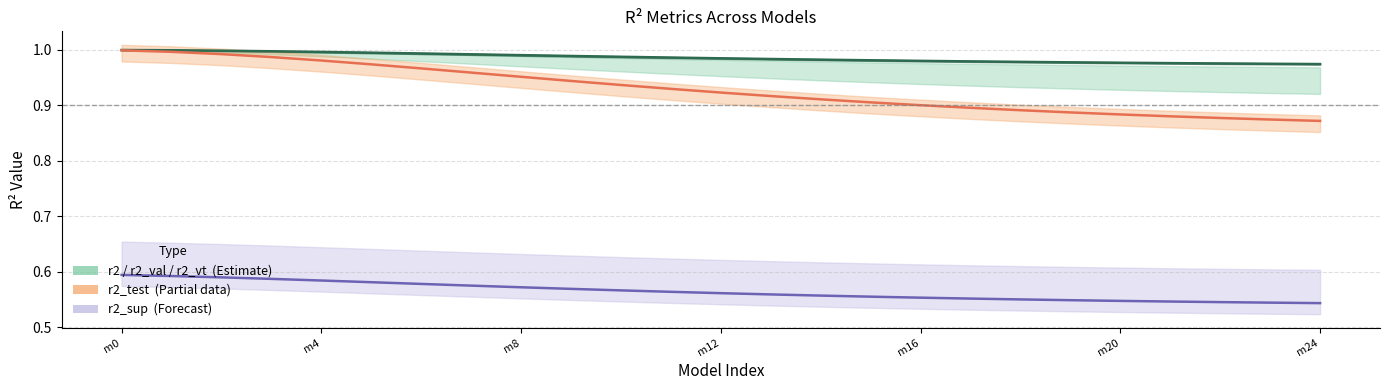

What is the sum of all r2_test (Partial) values?

23.2